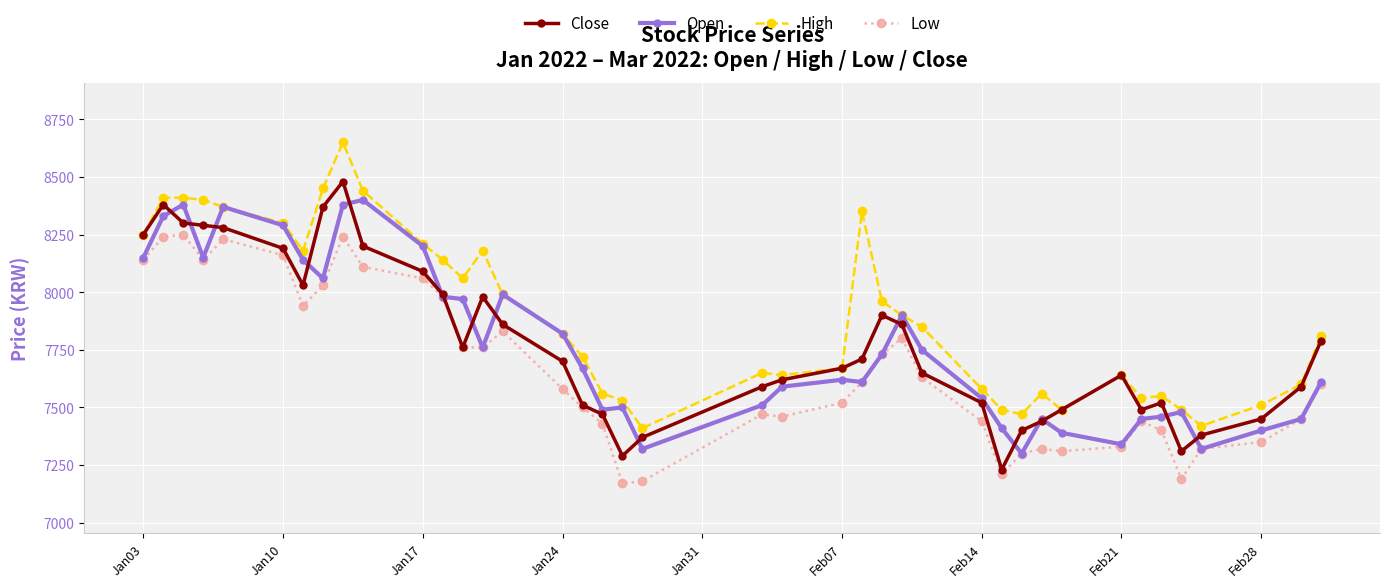

Rank the series by their maximum value, from lowest to highest.

Low, Open, Close, High